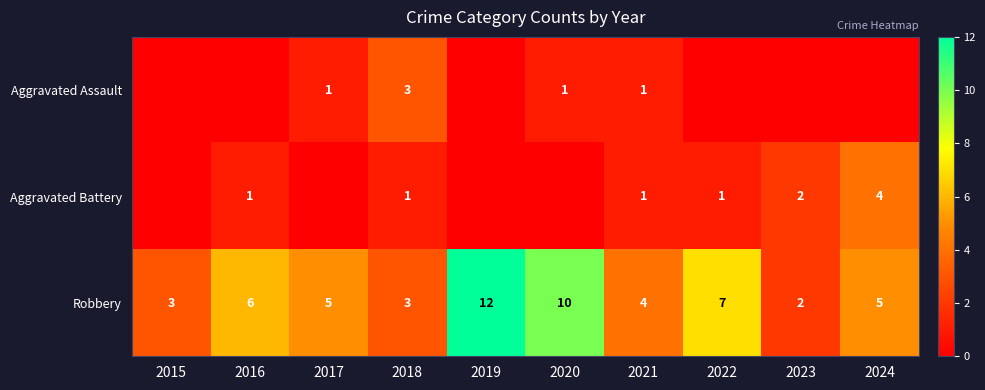

Is the value of Robbery at 2018 greater than the value of Aggravated Battery at 2024?

No